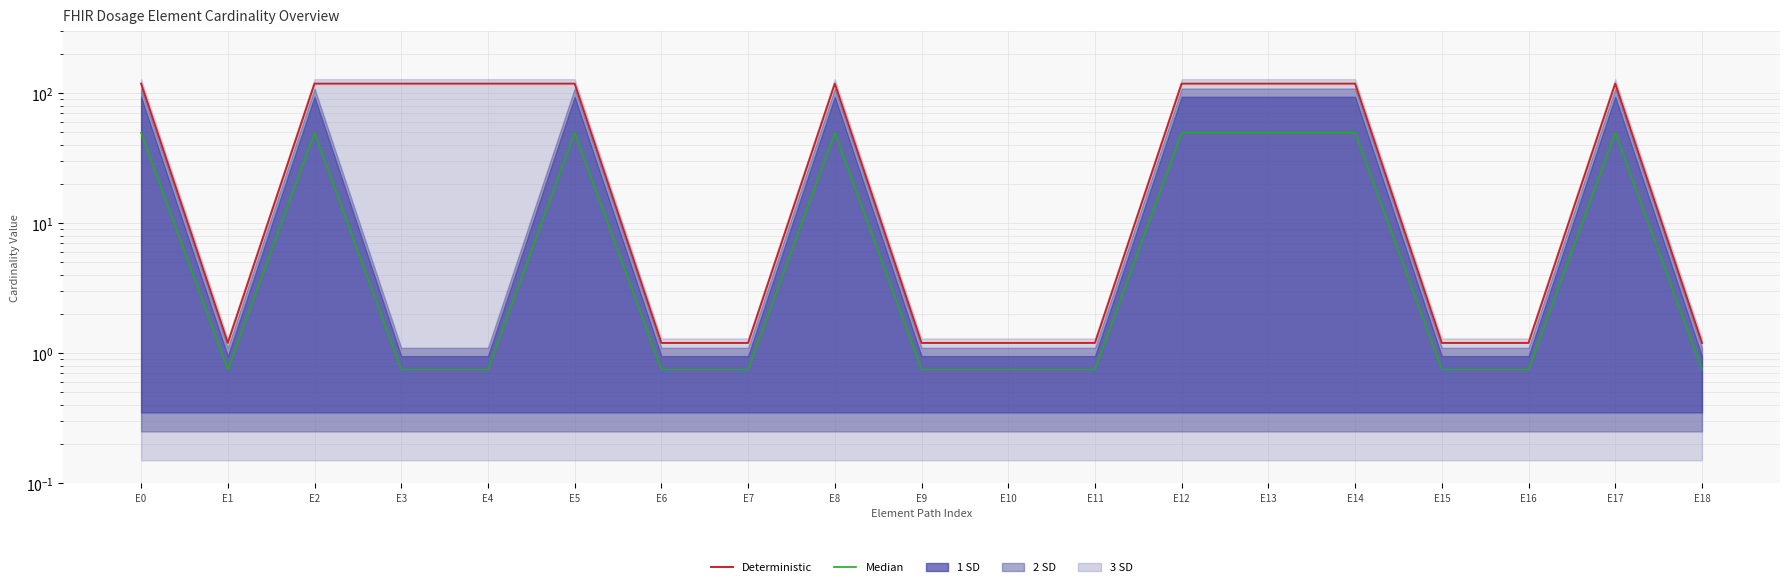

How many interior local peaks does the Median series have?

4